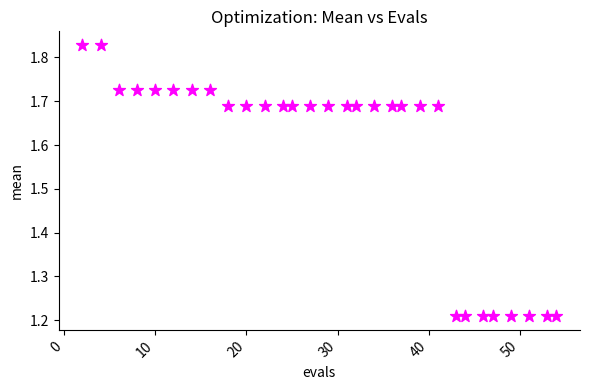

What is the range of Y values (max minus min)?

0.6